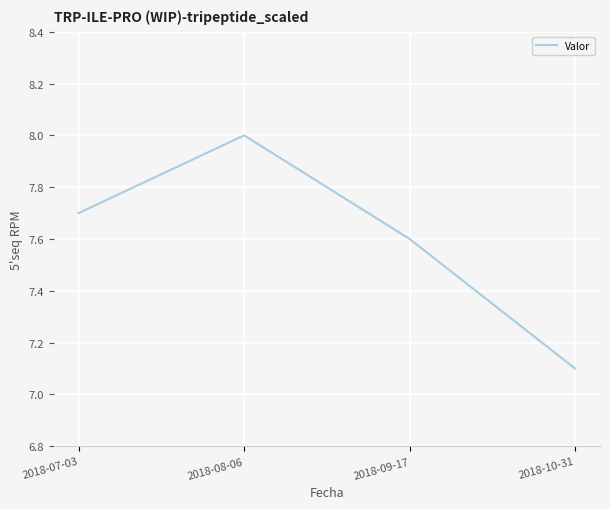

How many lines are shown in the chart?

1